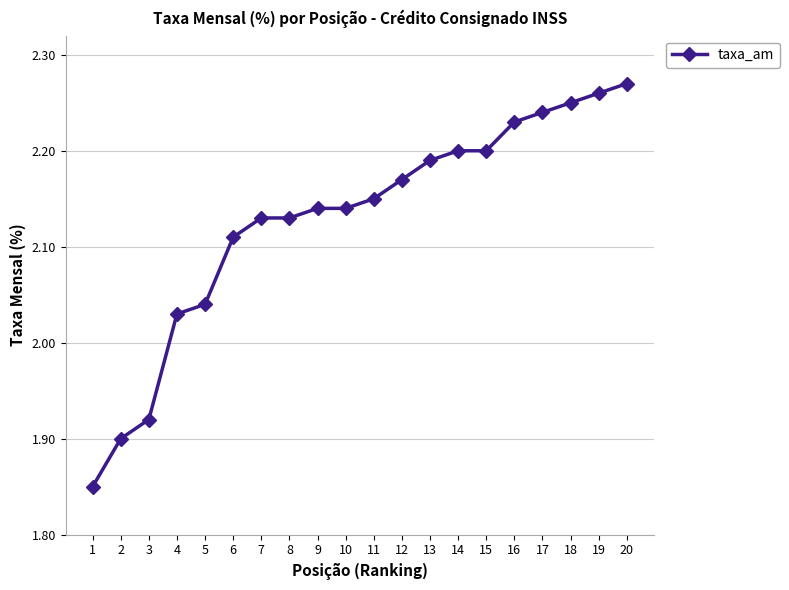

The chart shows a value of 2.2 at 16. True or false?

True